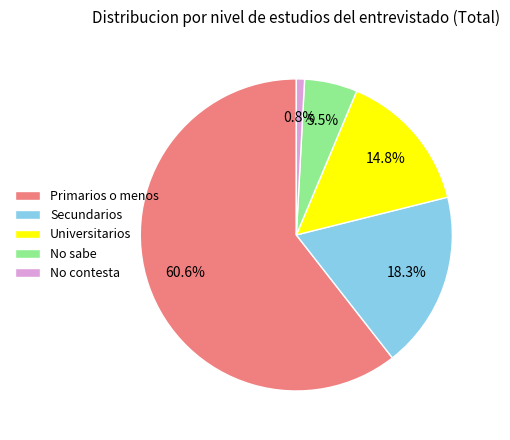

Count the number of slices in the pie.

5